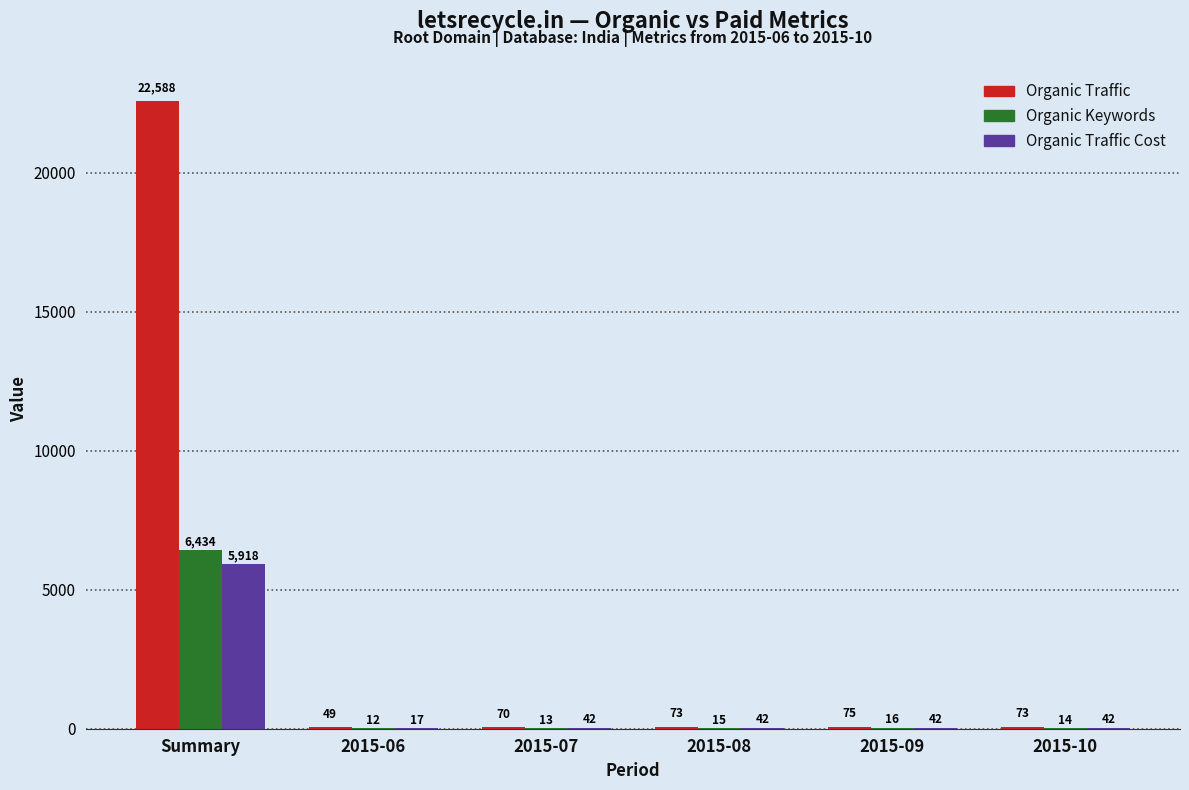

What is the highest value of the Organic Keywords series?

6434